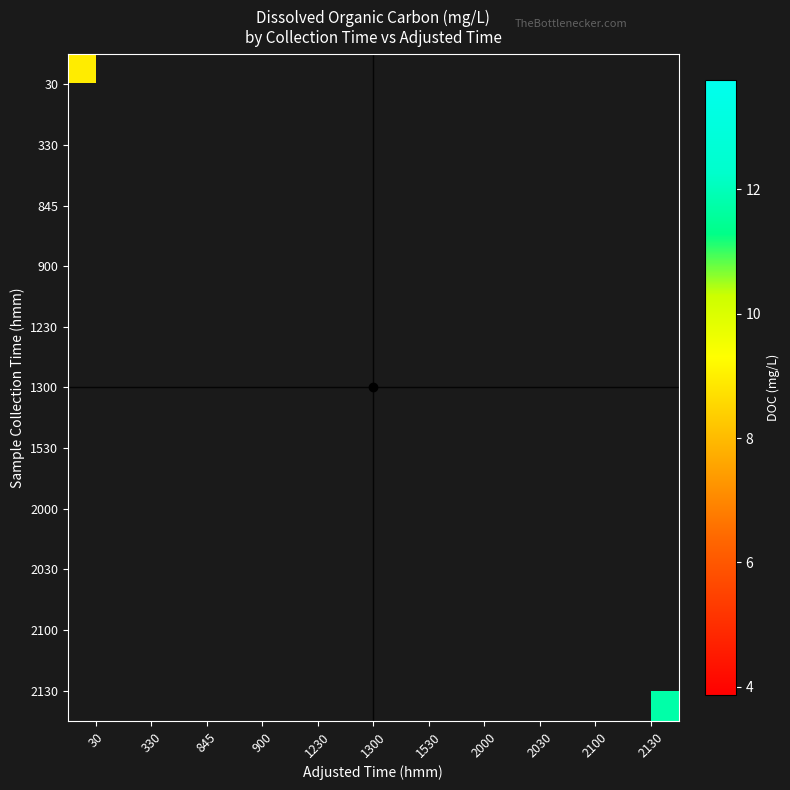

Which has a higher value, 900 or 845?

845